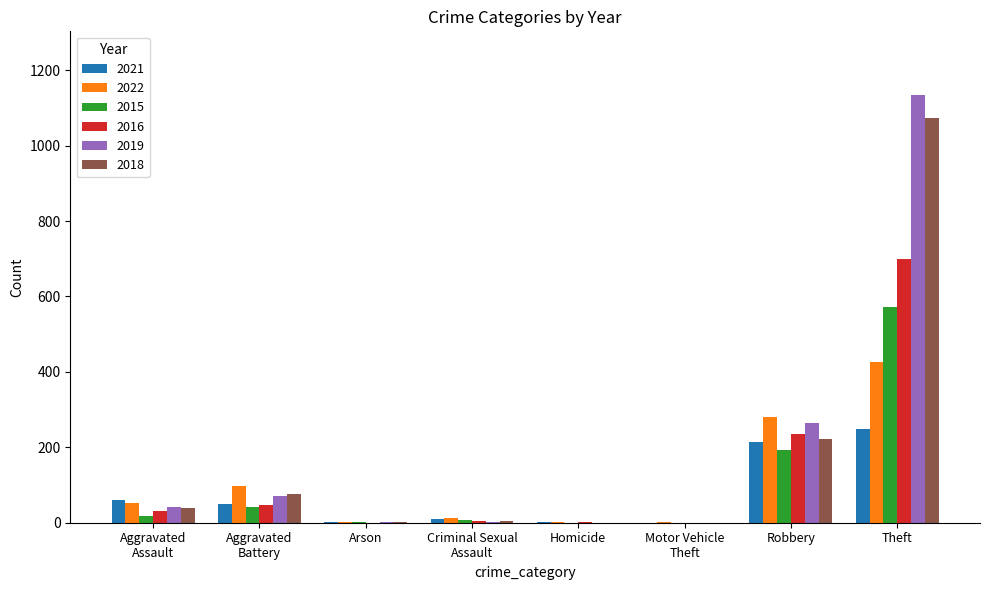

Is it true that 2022 equals 119 at Robbery?

False